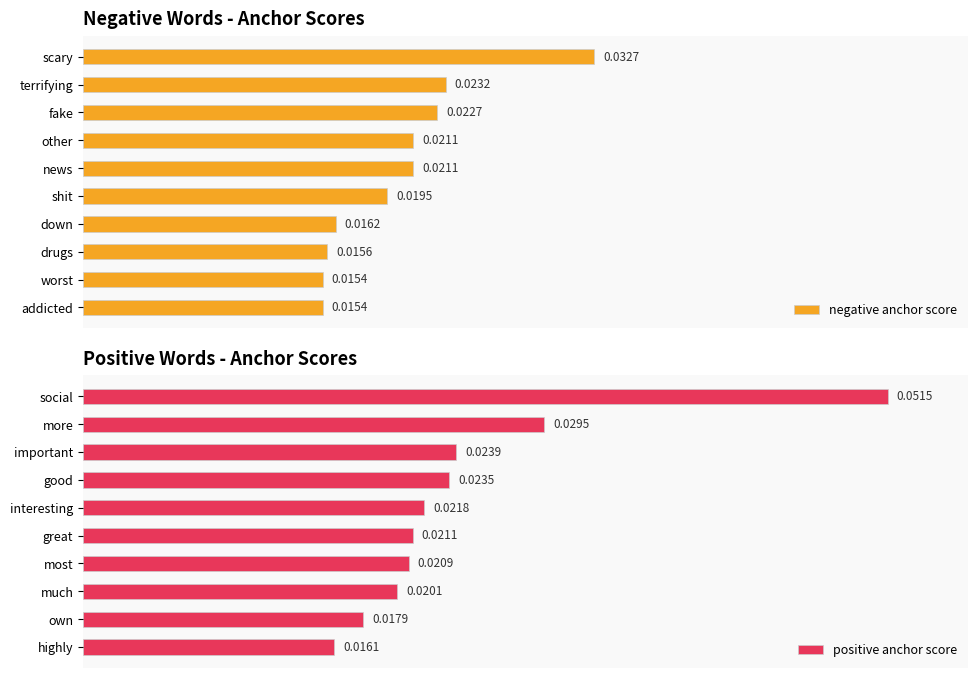

Rank the categories by positive anchor score value from lowest to highest.

highly, own, much, most, great, interesting, good, important, more, social